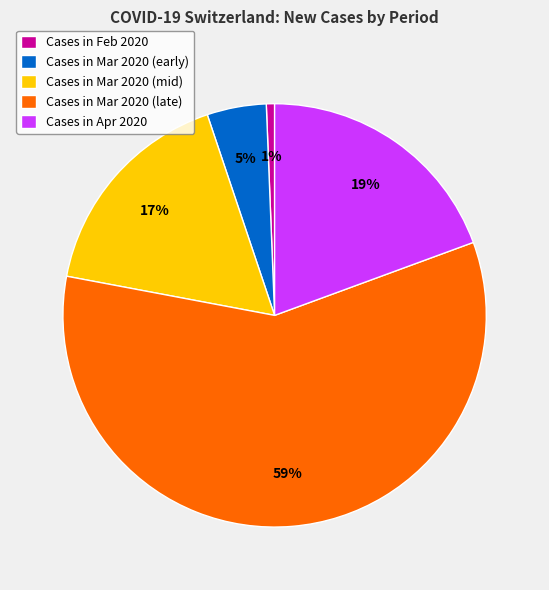

To the nearest percent, what is the combined percentage of Cases in Mar 2020 (early) and Cases in Apr 2020?

24%